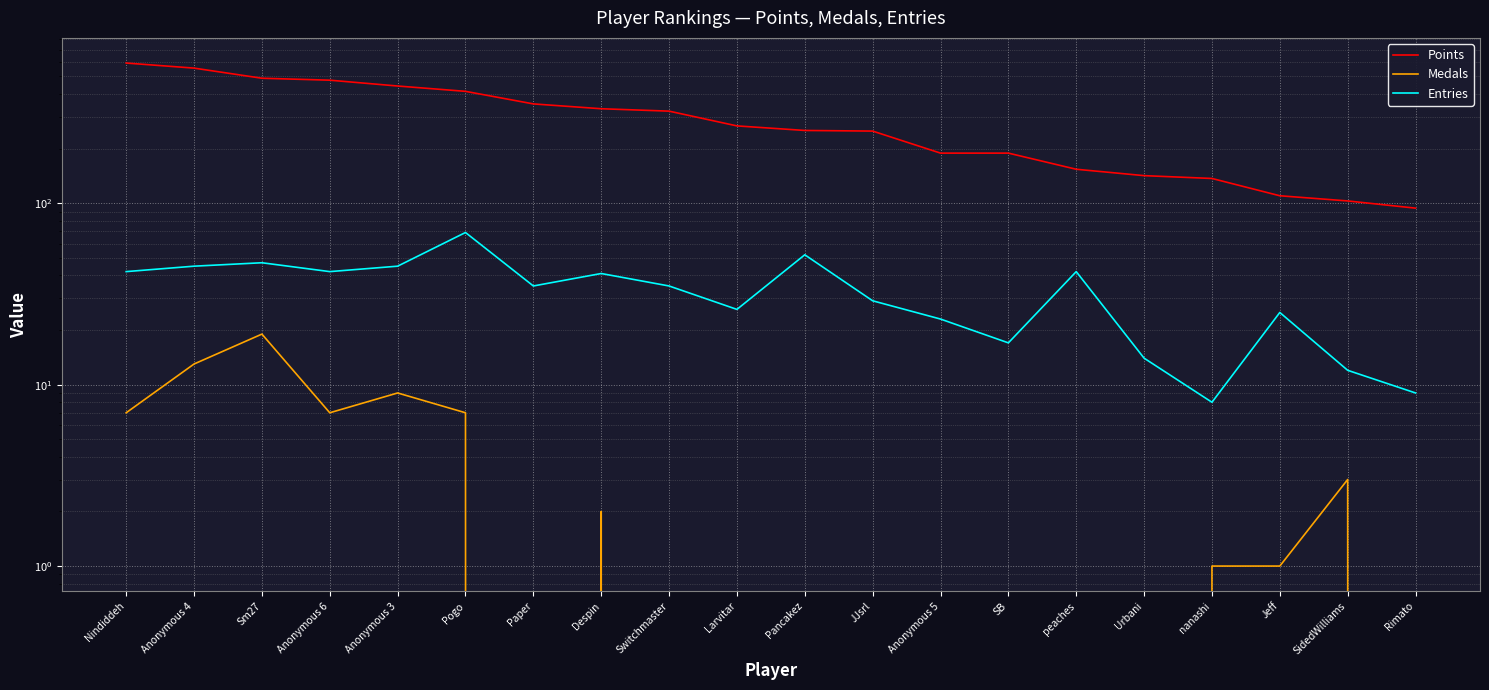

At which label is Medals closest to 9?

Anonymous 3